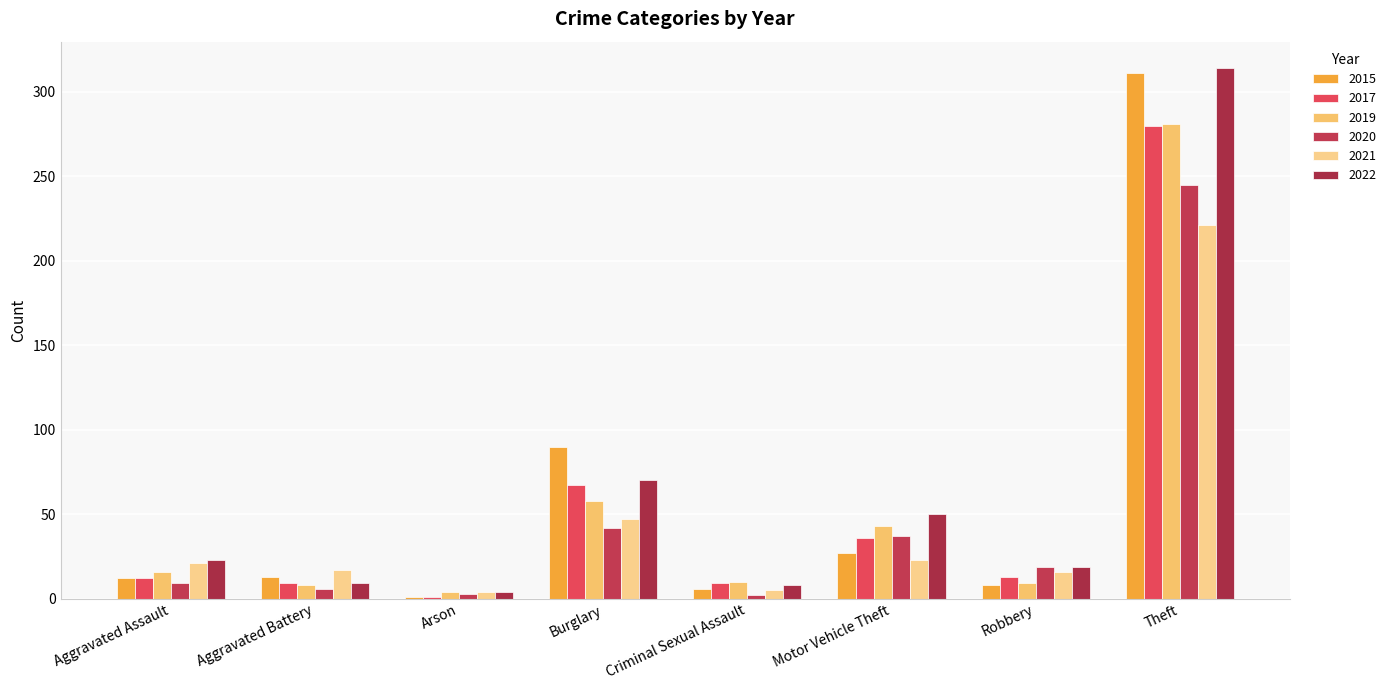

Rank the series at Aggravated Battery from lowest to highest value.

2020, 2019, 2017, 2022, 2015, 2021